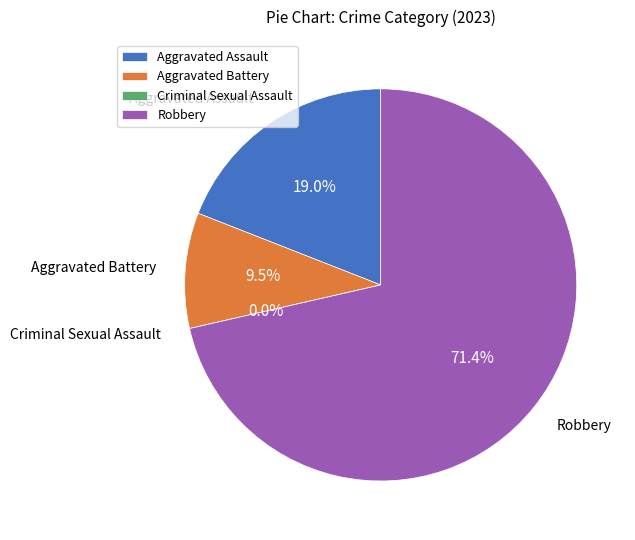

True or false: Aggravated Assault accounts for 19% of the total.

True